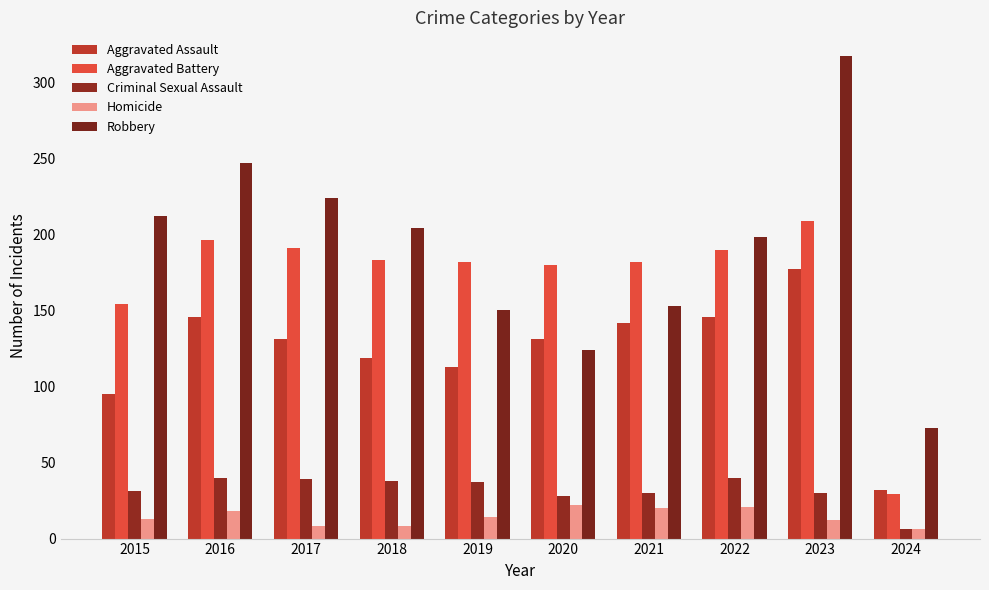

Does the chart contain any negative values?

No